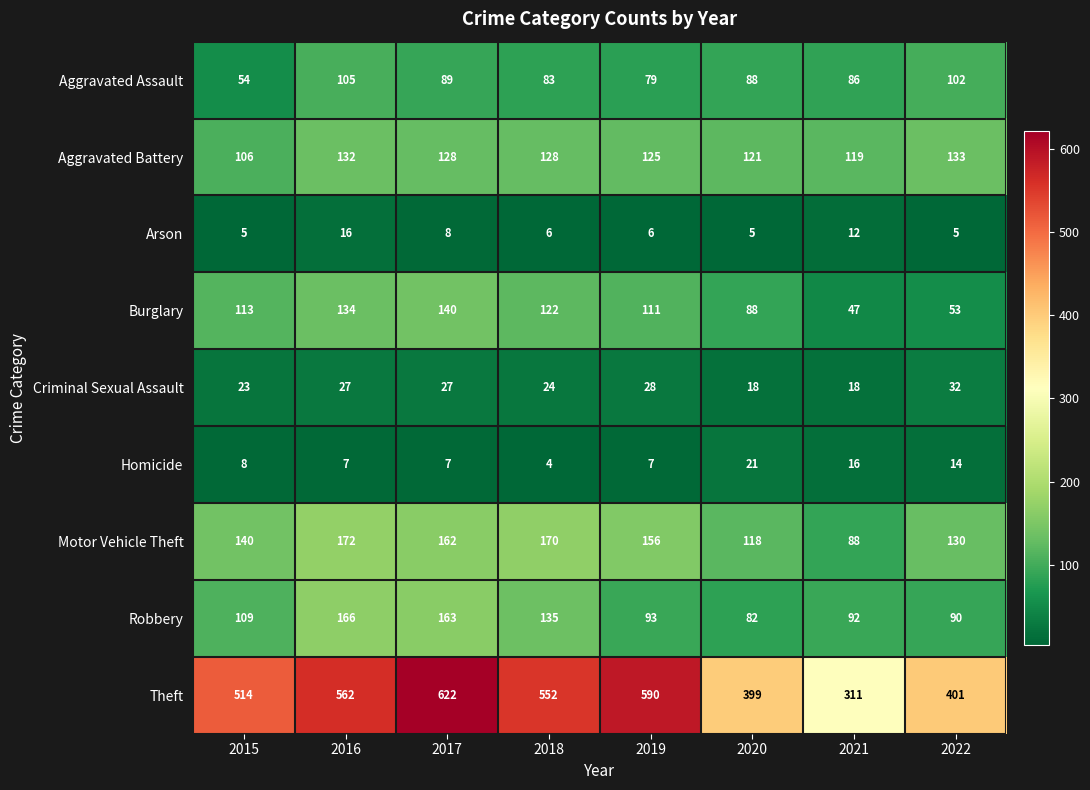

How many categories are shown in the chart?

8